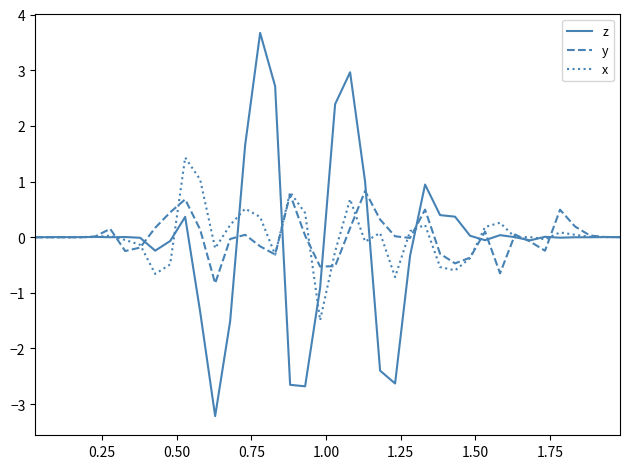

What is the sum of all y values?

0.2